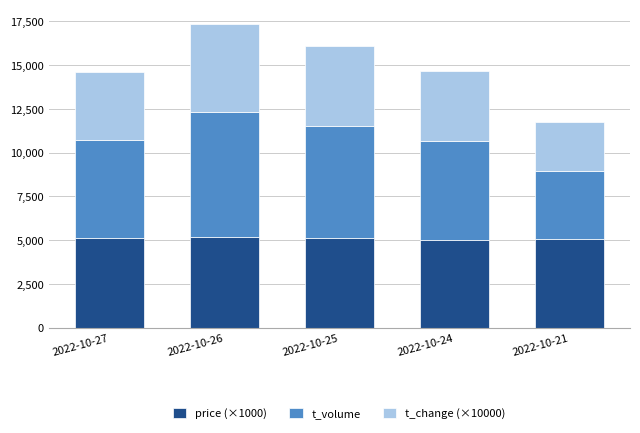

At which category is the sum across all series the highest?

2022-10-26